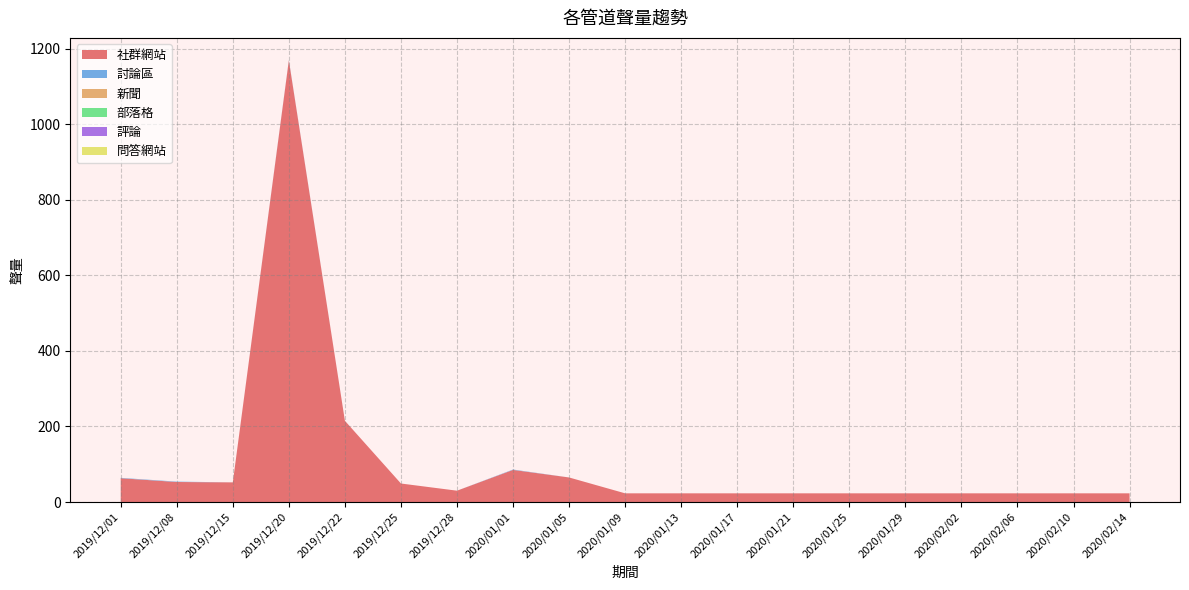

Reading left to right, what are all the values shown in this chart?

社群網站: 2019/12/01=63	2019/12/08=53	2019/12/15=52	2019/12/20=1169	2019/12/22=215	2019/12/25=49	2019/12/28=30	2020/01/01=85	2020/01/05=65	2020/01/09=23	2020/01/13=23	2020/01/17=23	2020/01/21=23	2020/01/25=23	2020/01/29=23	2020/02/02=23	2020/02/06=23	2020/02/10=23	2020/02/14=23
討論區: 2019/12/01=1	2019/12/08=1	2019/12/15=0	2019/12/20=1	2019/12/22=0	2019/12/25=0	2019/12/28=0	2020/01/01=1	2020/01/05=0	2020/01/09=0	2020/01/13=0	2020/01/17=0	2020/01/21=0	2020/01/25=0	2020/01/29=0	2020/02/02=0	2020/02/06=0	2020/02/10=0	2020/02/14=0
新聞: 2019/12/01=0	2019/12/08=0	2019/12/15=0	2019/12/20=0	2019/12/22=0	2019/12/25=0	2019/12/28=0	2020/01/01=0	2020/01/05=0	2020/01/09=0	2020/01/13=0	2020/01/17=0	2020/01/21=0	2020/01/25=0	2020/01/29=0	2020/02/02=0	2020/02/06=0	2020/02/10=0	2020/02/14=0
部落格: 2019/12/01=0	2019/12/08=0	2019/12/15=0	2019/12/20=0	2019/12/22=0	2019/12/25=0	2019/12/28=0	2020/01/01=0	2020/01/05=0	2020/01/09=0	2020/01/13=0	2020/01/17=0	2020/01/21=0	2020/01/25=0	2020/01/29=0	2020/02/02=0	2020/02/06=0	2020/02/10=0	2020/02/14=0
評論: 2019/12/01=0	2019/12/08=0	2019/12/15=0	2019/12/20=0	2019/12/22=0	2019/12/25=0	2019/12/28=0	2020/01/01=0	2020/01/05=0	2020/01/09=0	2020/01/13=0	2020/01/17=0	2020/01/21=0	2020/01/25=0	2020/01/29=0	2020/02/02=0	2020/02/06=0	2020/02/10=0	2020/02/14=0
問答網站: 2019/12/01=0	2019/12/08=0	2019/12/15=0	2019/12/20=0	2019/12/22=0	2019/12/25=0	2019/12/28=0	2020/01/01=0	2020/01/05=0	2020/01/09=0	2020/01/13=0	2020/01/17=0	2020/01/21=0	2020/01/25=0	2020/01/29=0	2020/02/02=0	2020/02/06=0	2020/02/10=0	2020/02/14=0